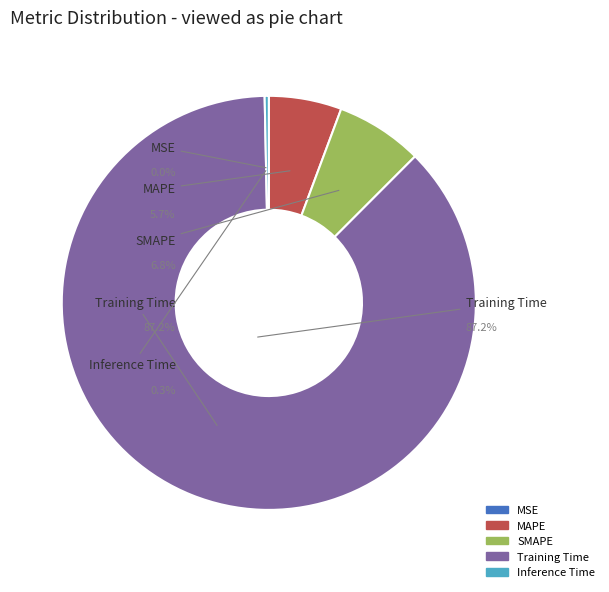

To the nearest percent, what is the average slice percentage?

20%